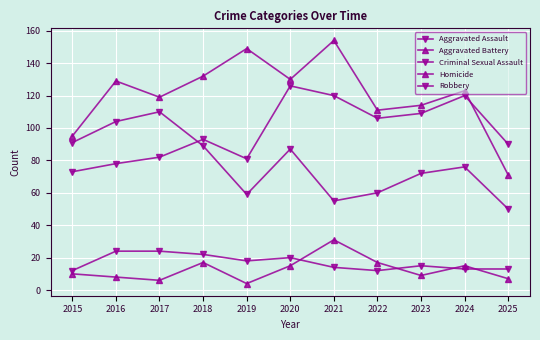

How many lines are shown in the chart?

5